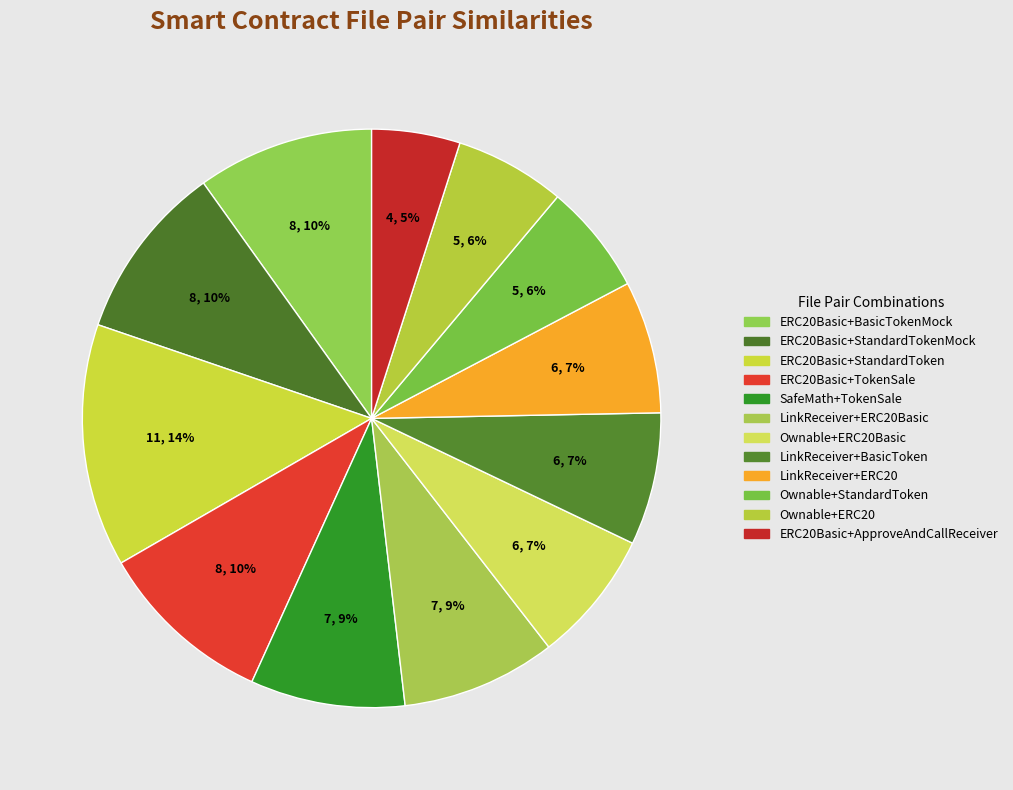

How many slices are in this pie chart?

12